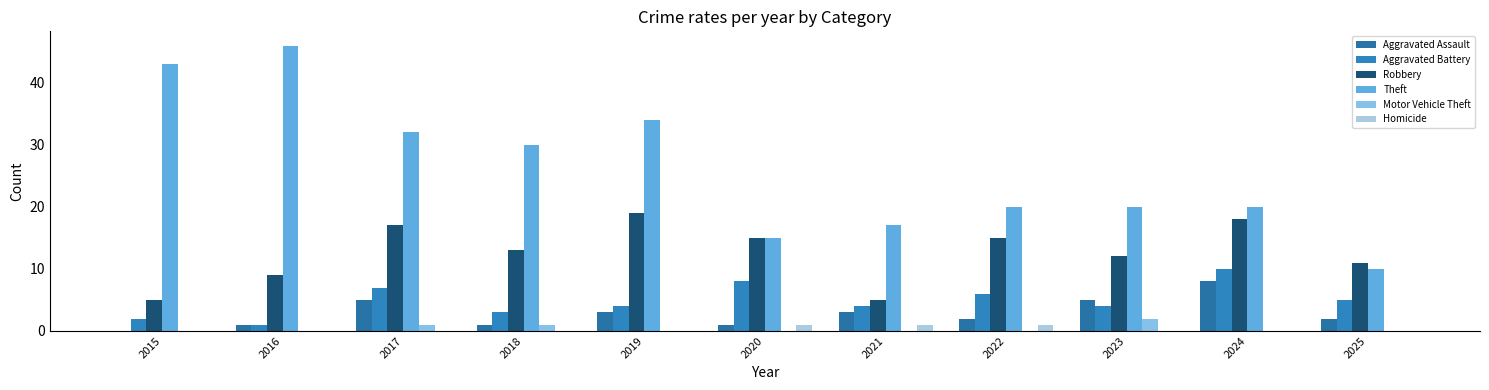

What is the average value of the Aggravated Battery series?

5